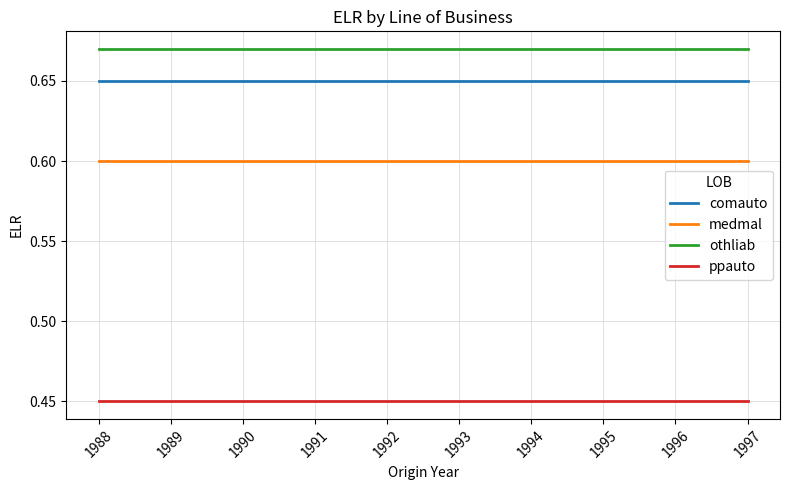

What is the average value of the medmal series?

0.6